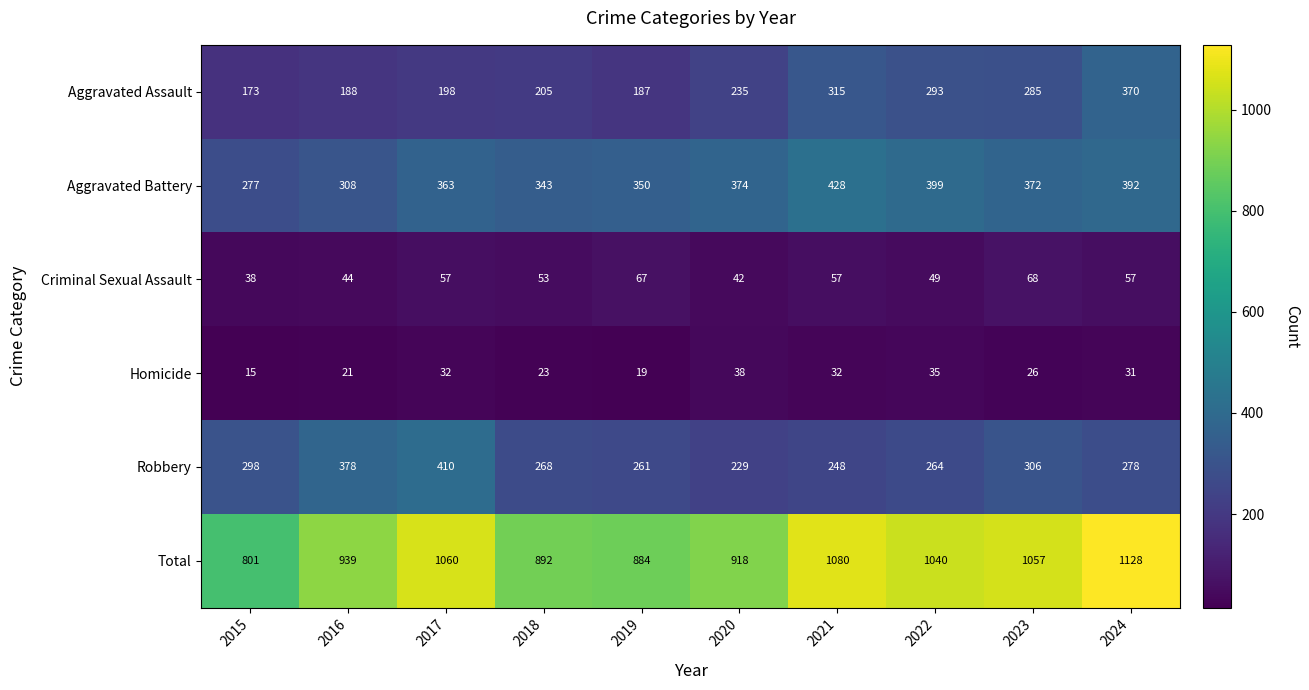

The Aggravated Assault series shows 235 at 2020. True or false?

True